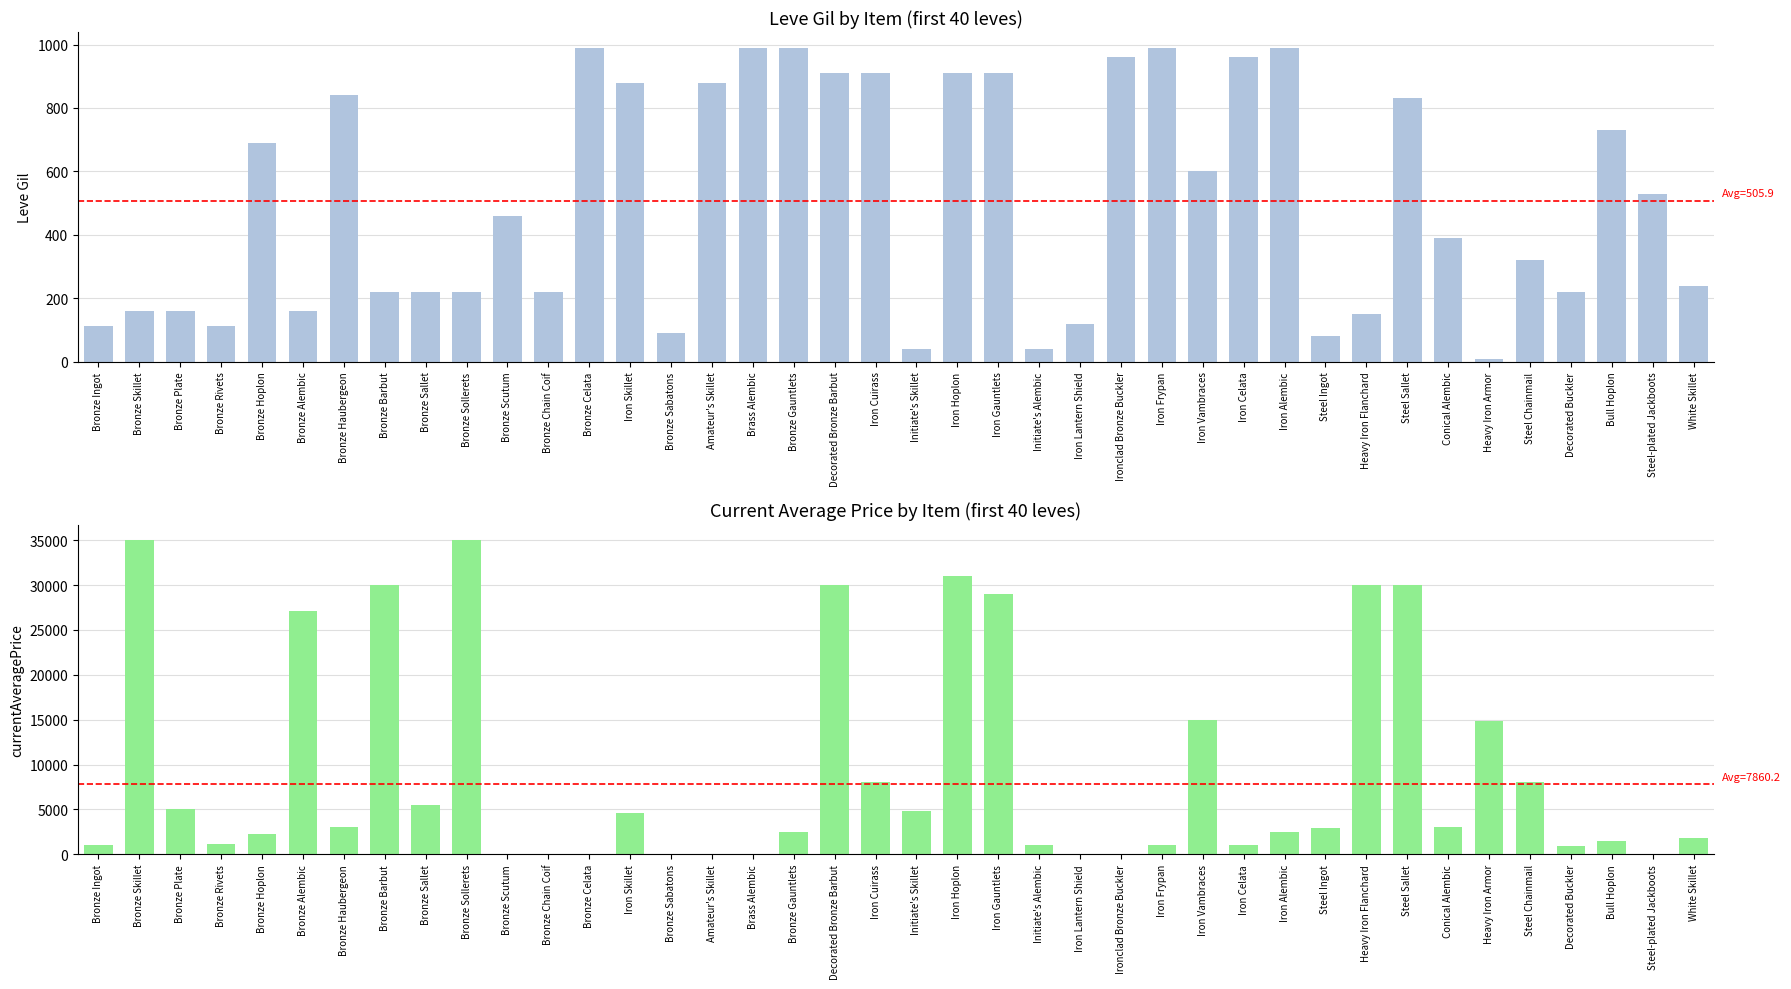

Is it true that Leve Gil equals 102.4 at Conical Alembic?

False